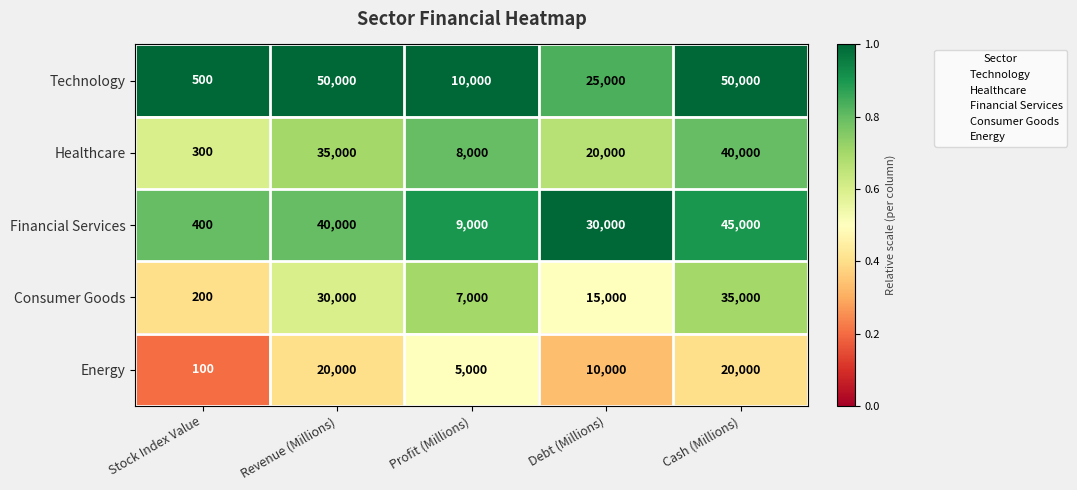

Rank the series at Cash (Millions) from lowest to highest value.

Energy, Consumer Goods, Healthcare, Financial Services, Technology